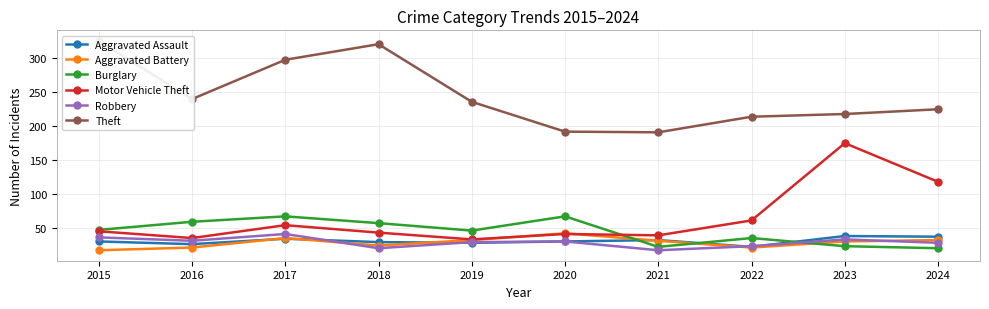

List the labels in order of Aggravated Assault value, smallest first.

2022, 2016, 2019, 2018, 2015, 2020, 2021, 2017, 2024, 2023